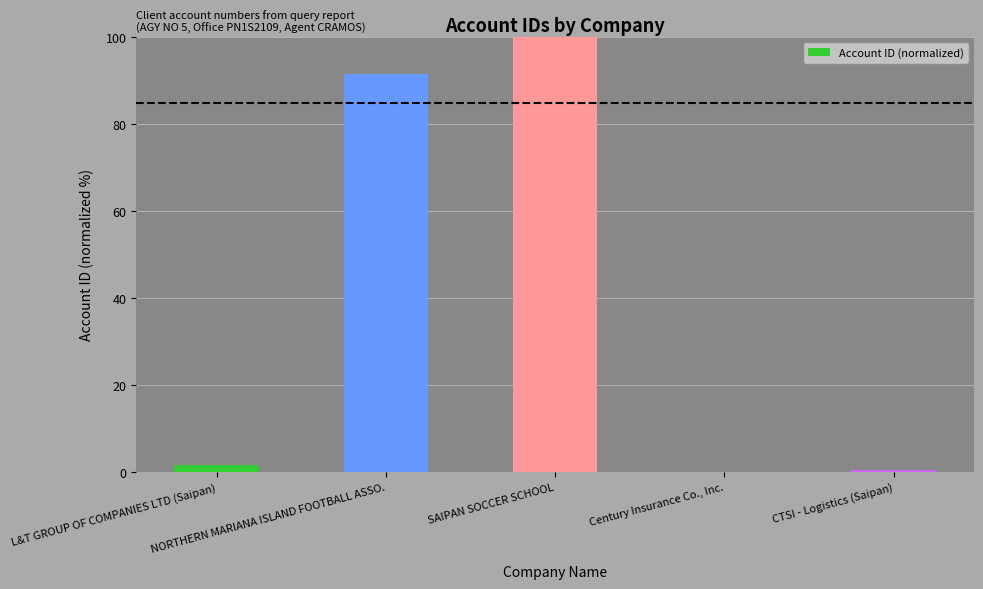

What is the maximum value shown in the chart?

100.0